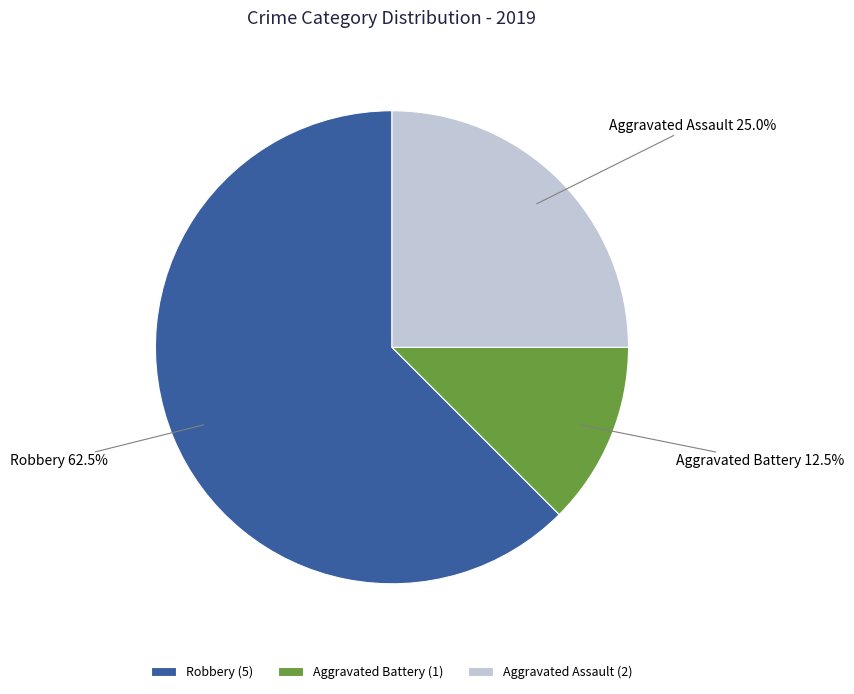

To the nearest percent, what is the difference between the largest and smallest slice percentages?

50%